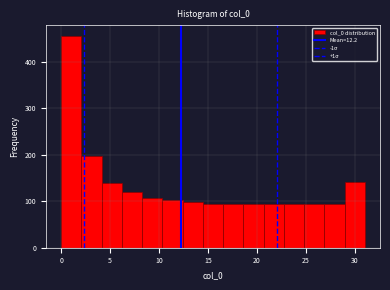

Reading left to right, transcribe this chart: for each bar, give the range it covers on the x-axis and its height. Neither the bar edges nor the heights are printed on the chart, so give them approximately, as read against the axes.

0.0 to 2.0: 460
2.0 to 4.0: 200
4.0 to 6.0: 140
6.0 to 8.5: 120
8.5 to 10.5: 110
10.5 to 12.5: 100
12.5 to 14.5: 100
14.5 to 16.5: 90
16.5 to 18.5: 90
18.5 to 20.5: 90
20.5 to 22.5: 90
22.5 to 25.0: 90
25.0 to 27.0: 90
27.0 to 29.0: 90
29.0 to 31.0: 140